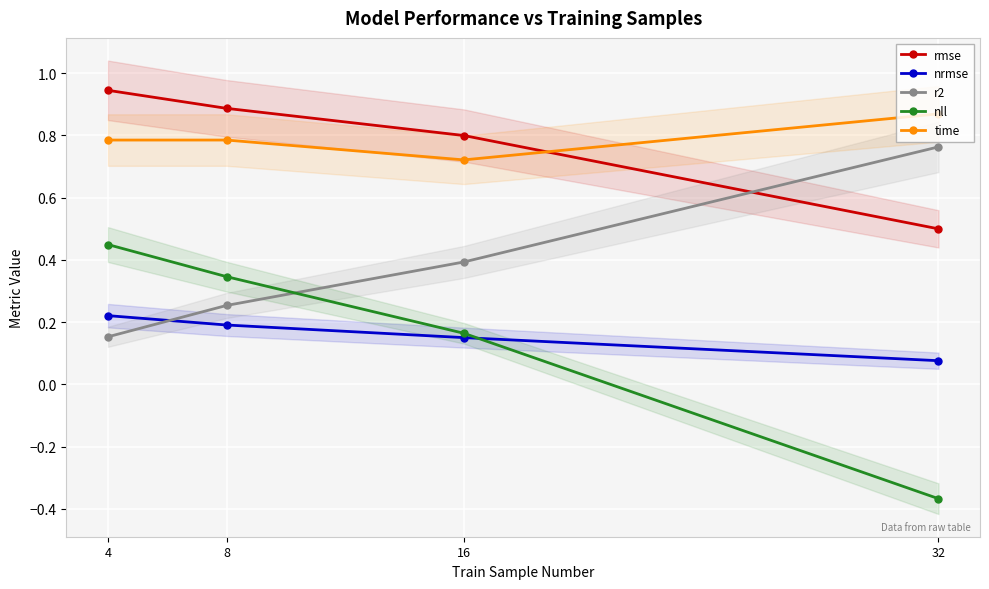

True or false: time and r2 intersect in this chart.

False